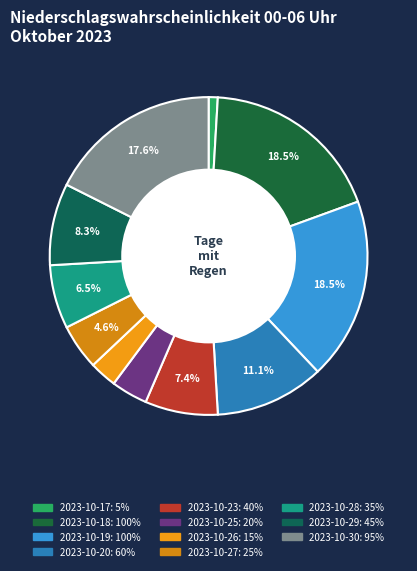

Count the number of slices in the pie.

11